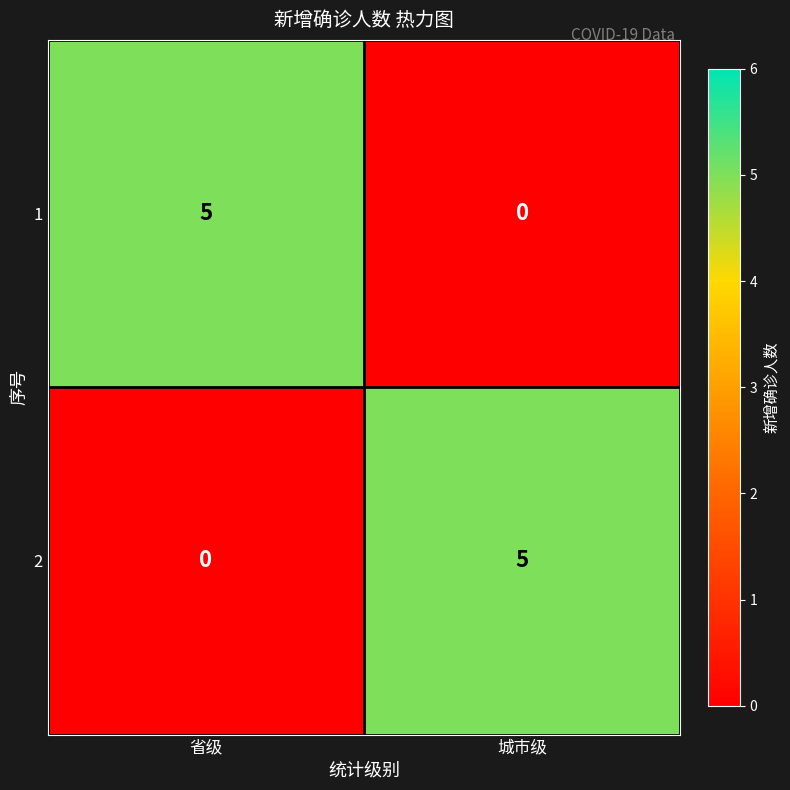

At which label is 1 closest to 2?

城市级